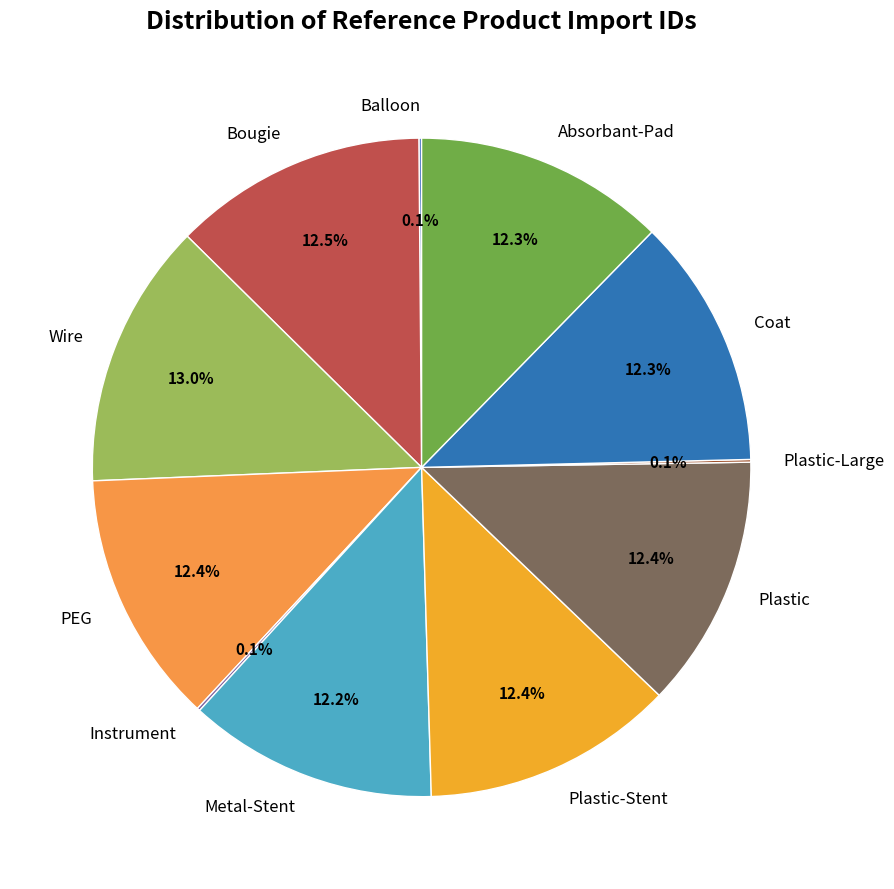

Is it true that Plastic-Stent is 1% of the pie?

False